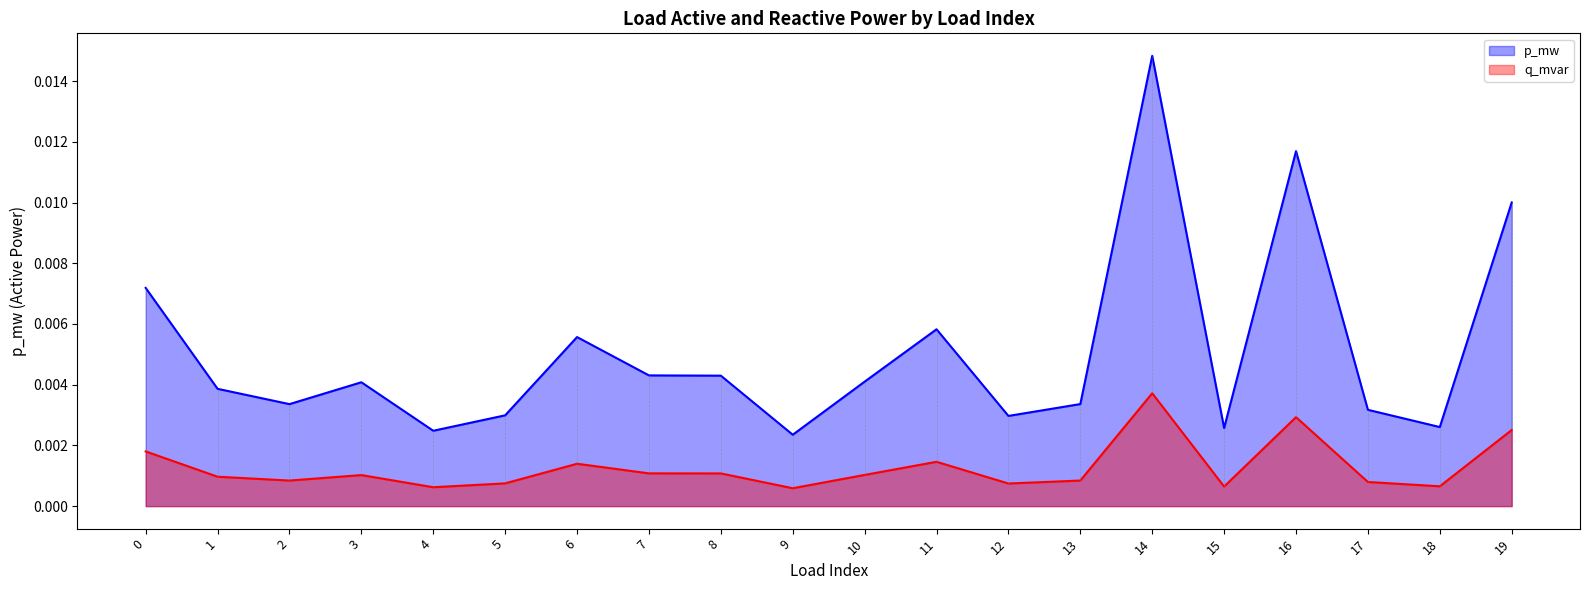

Where is q_mvar nearest to the value 0?

9